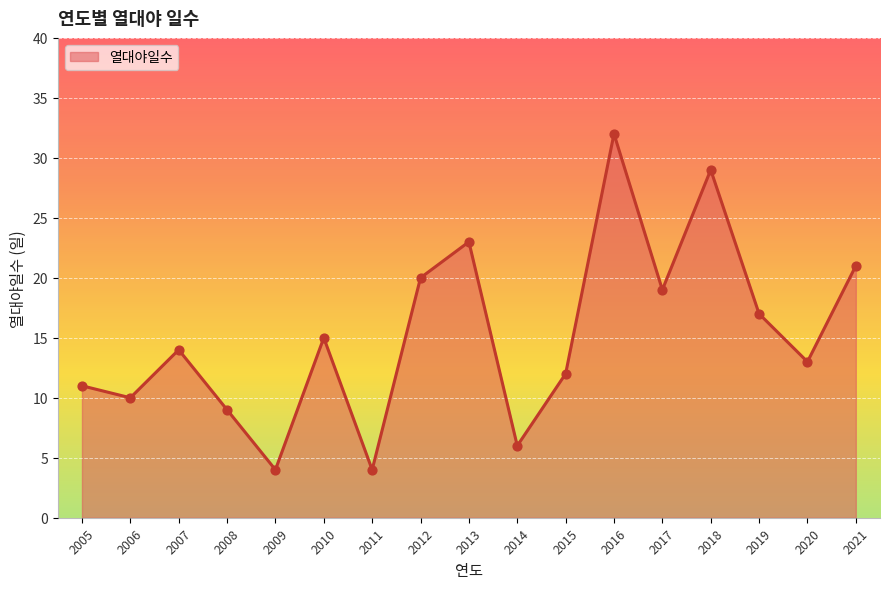

What is the change in value from 2016 to 2019?

-15